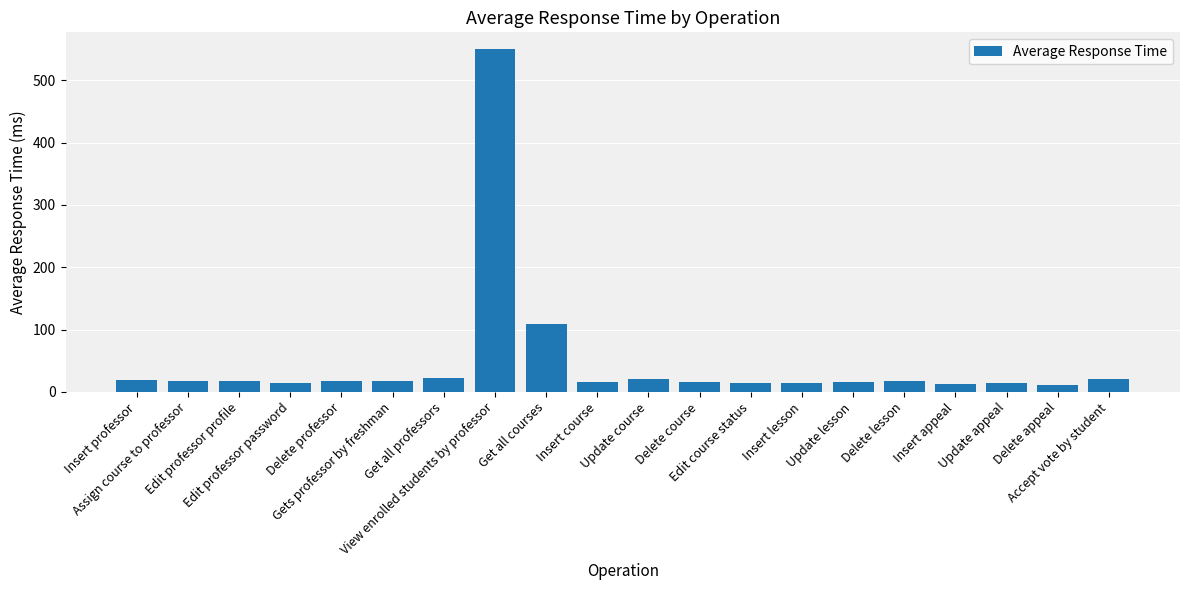

What is the minimum value shown in the chart?

11.7